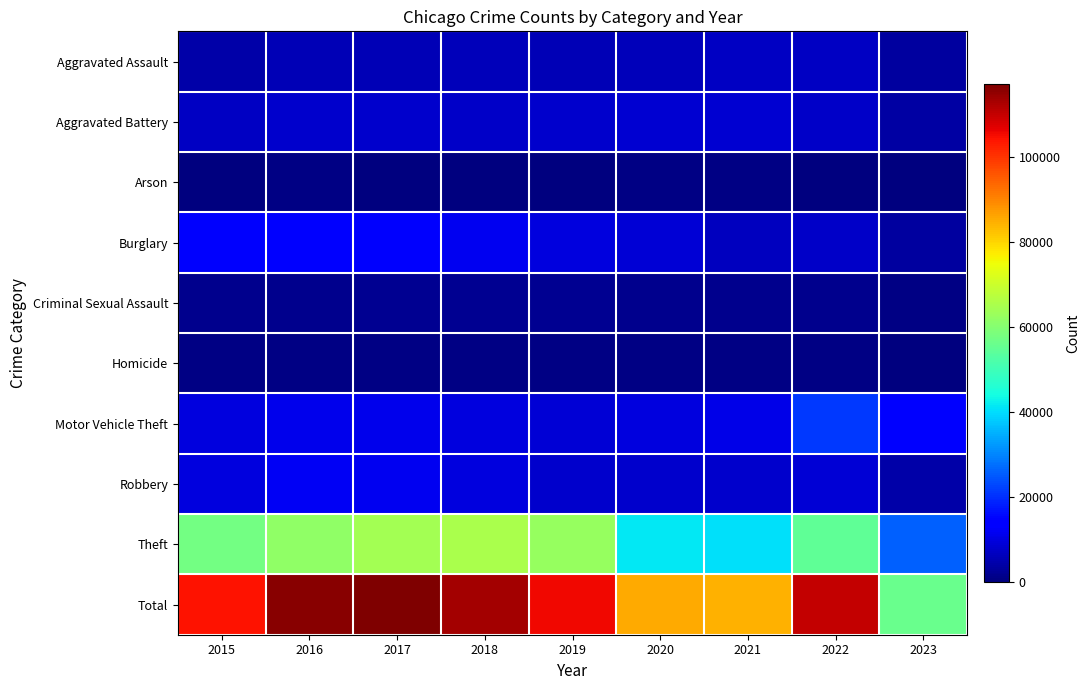

What is the difference between the highest and lowest values at 2023?

56045